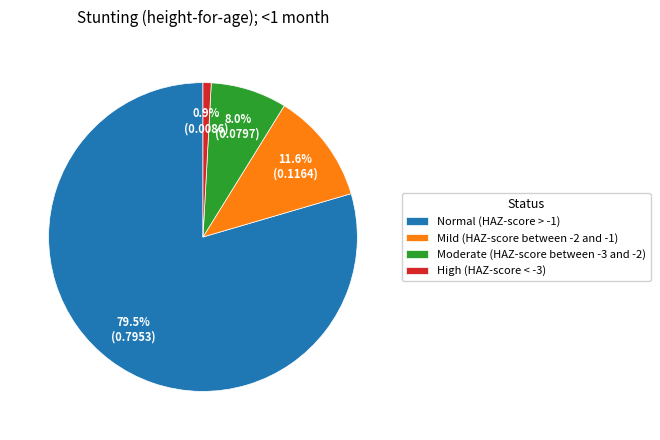

Is Mild (HAZ-score between -2 and -1) the majority of the pie?

No